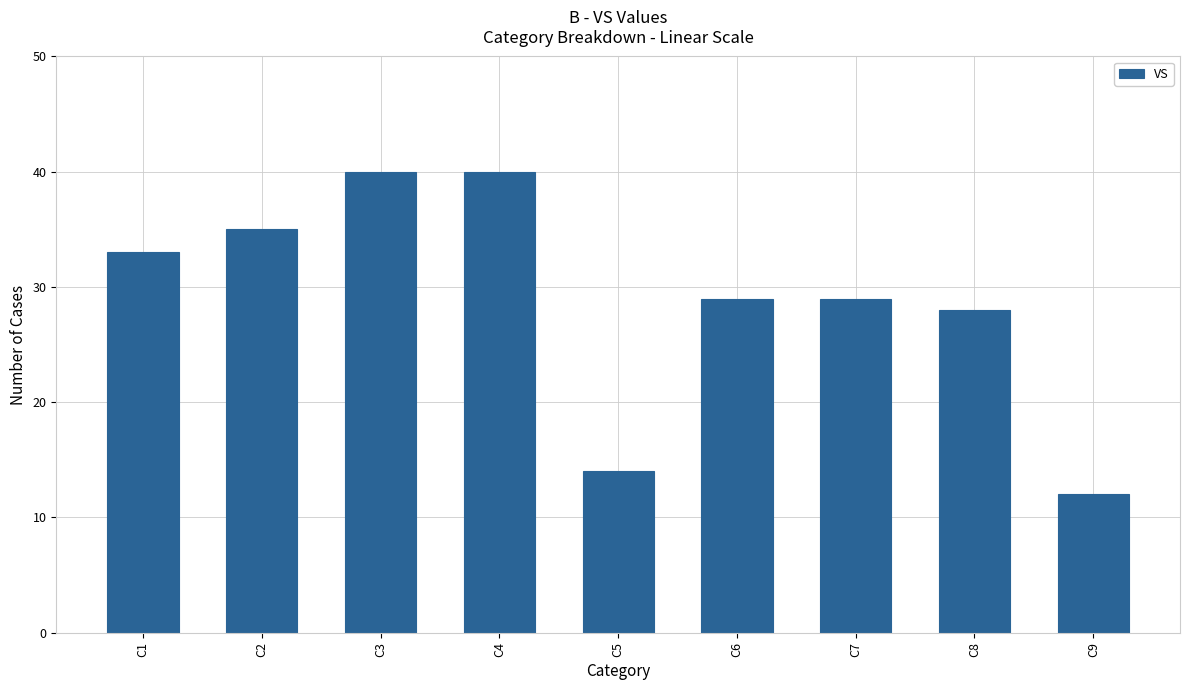

What is the sum of the values at C1 and C5?

47